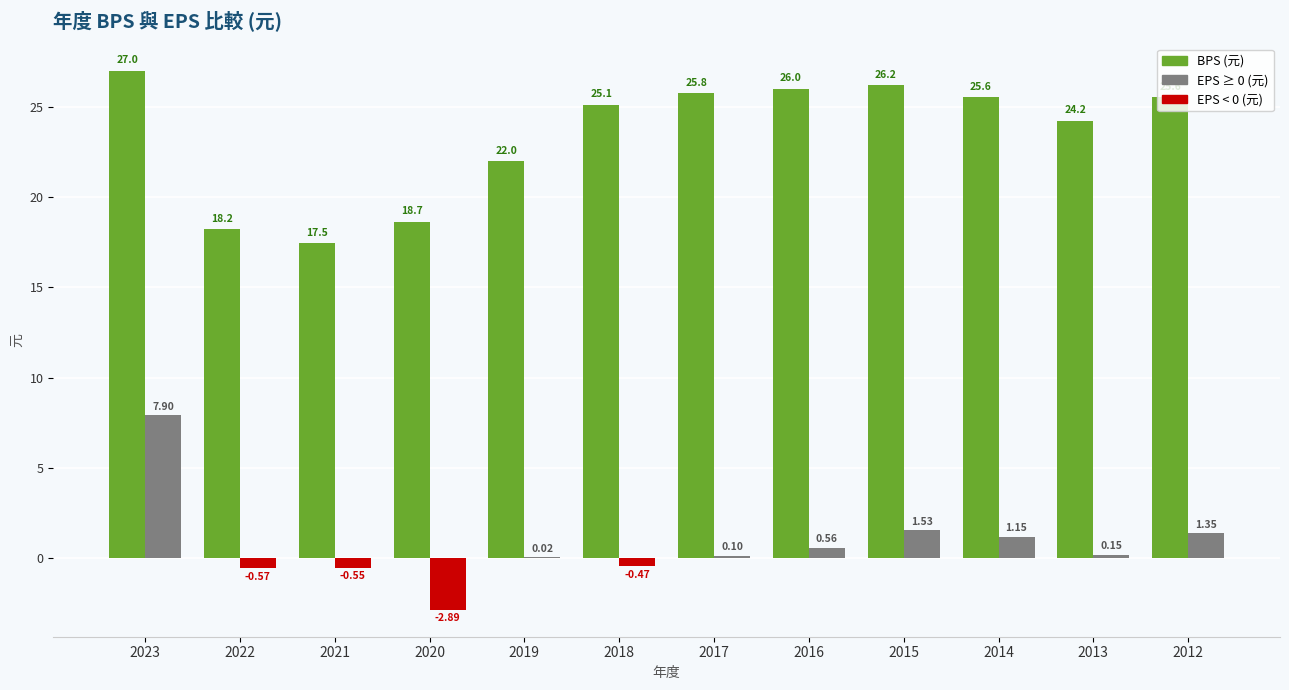

At which category is the sum across all series the highest?

2023